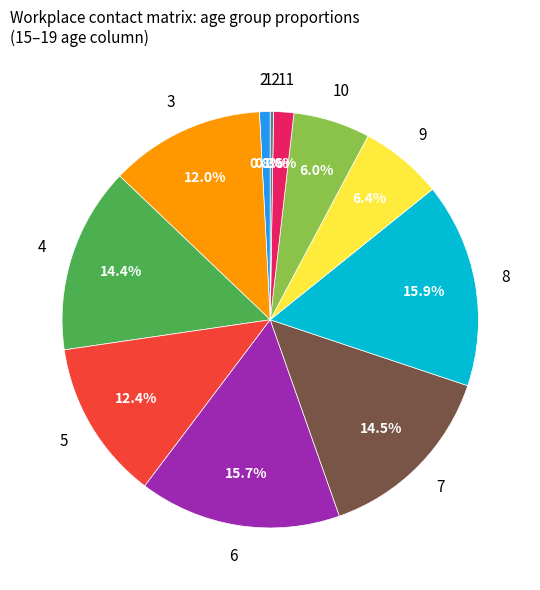

Is there a majority slice in this chart?

No